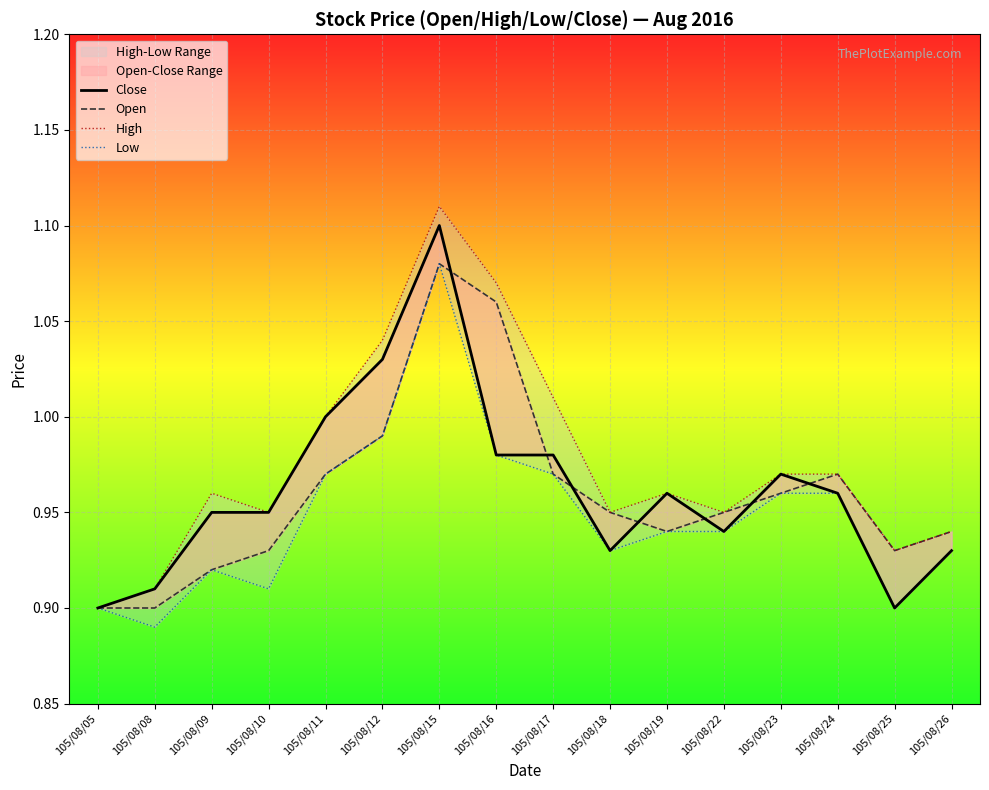

Which series has the largest range (max minus min)?

High